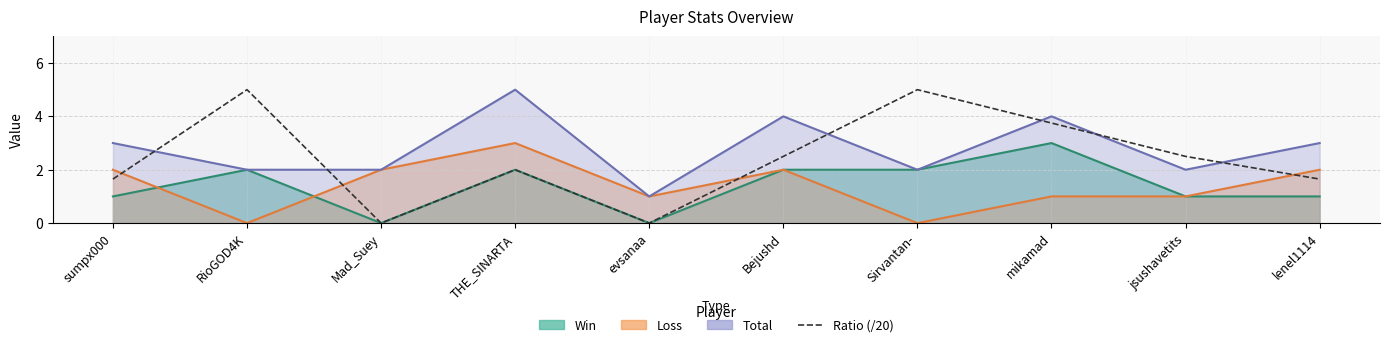

How many data points does each series have?

10